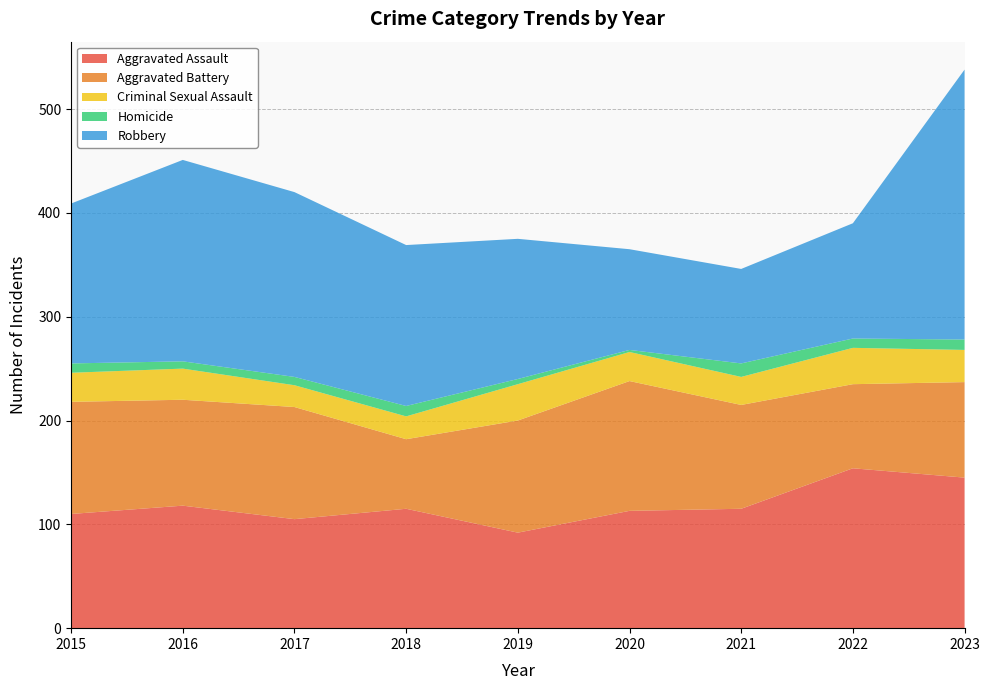

Reading right to left, transcribe all the data shown in this chart.

Aggravated Assault: 145	154	115	113	92	115	105	118	110
Aggravated Battery: 92	81	100	125	108	67	108	102	108
Criminal Sexual Assault: 31	35	27	28	35	22	21	30	28
Homicide: 10	9	13	2	5	10	8	7	9
Robbery: 260	111	91	97	135	155	178	194	154